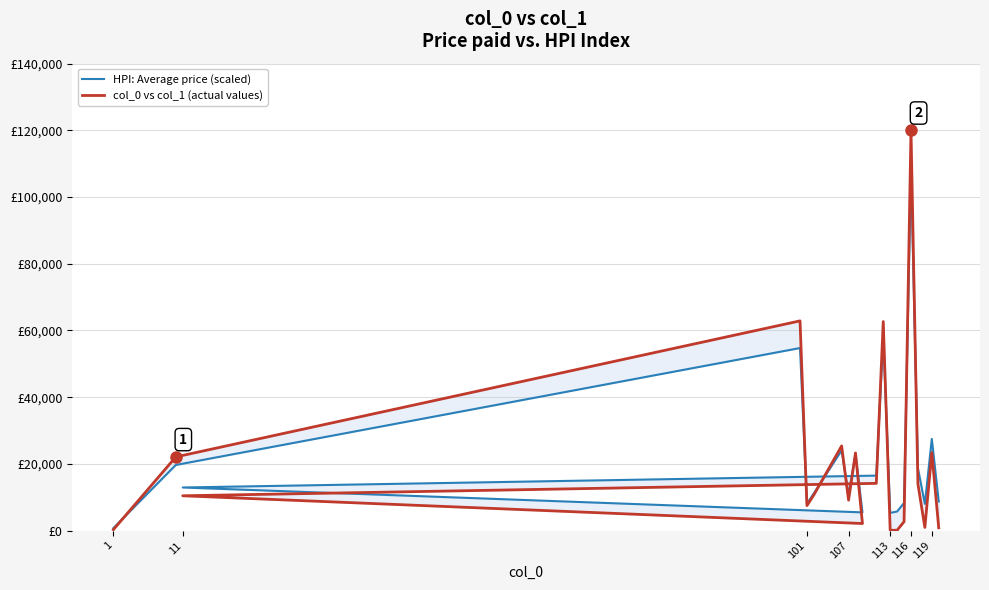

How many lines are shown in the chart?

2